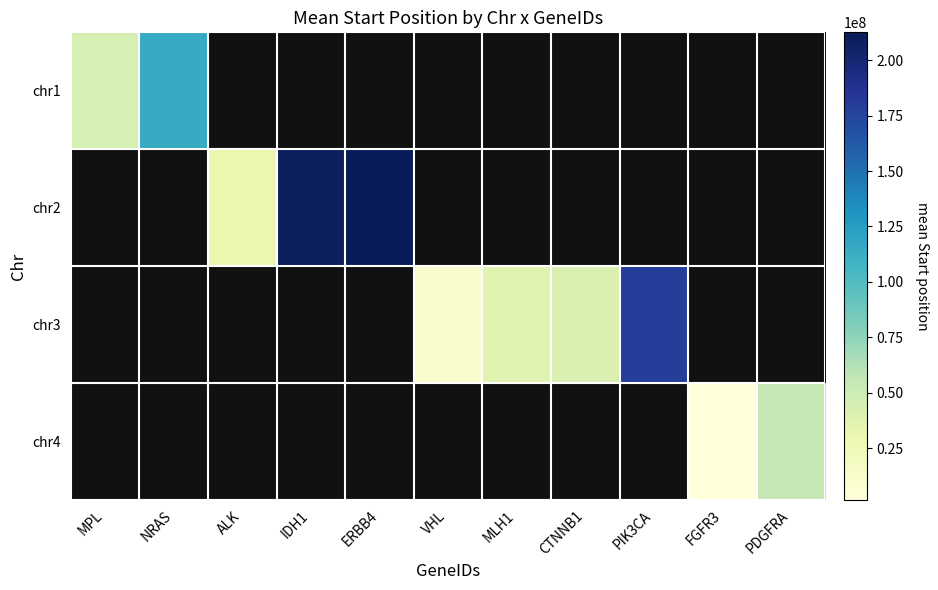

Rank the series at ERBB4 from highest to lowest value.

chr1, chr2, chr3, chr4